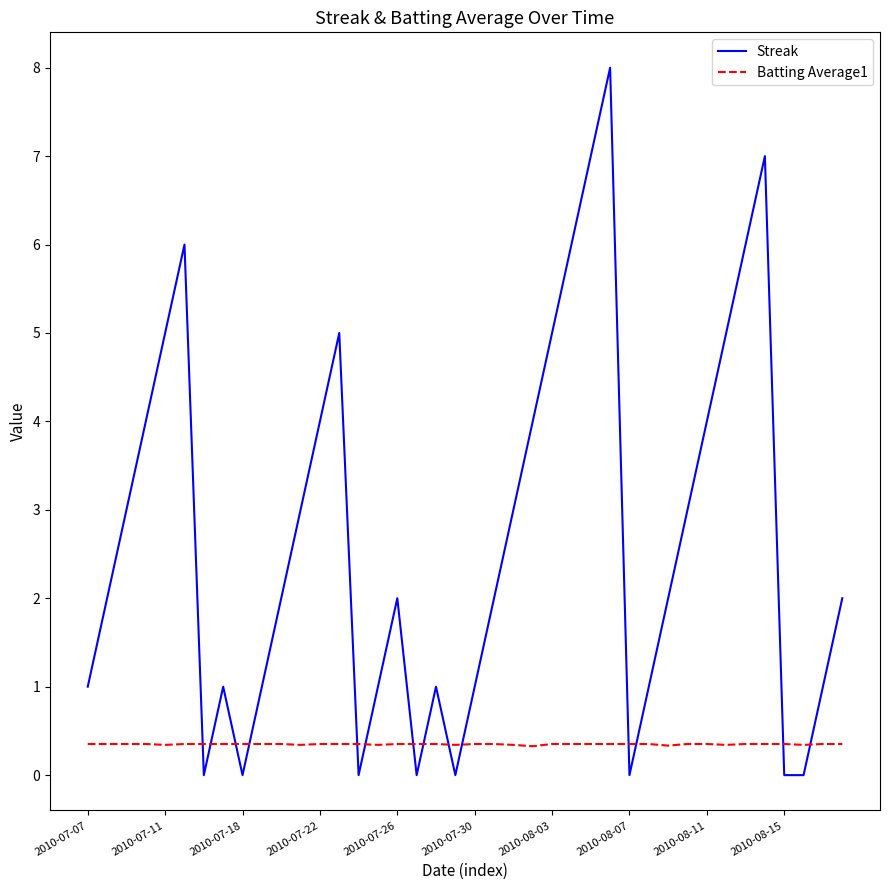

What are all the series names shown in the legend?

Streak, Batting Average1